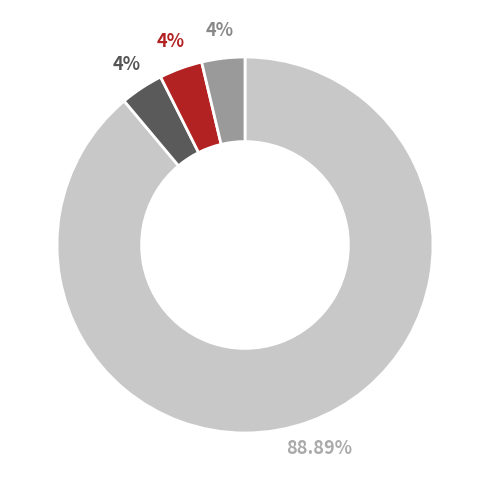

Does any single category account for the majority?

Yes